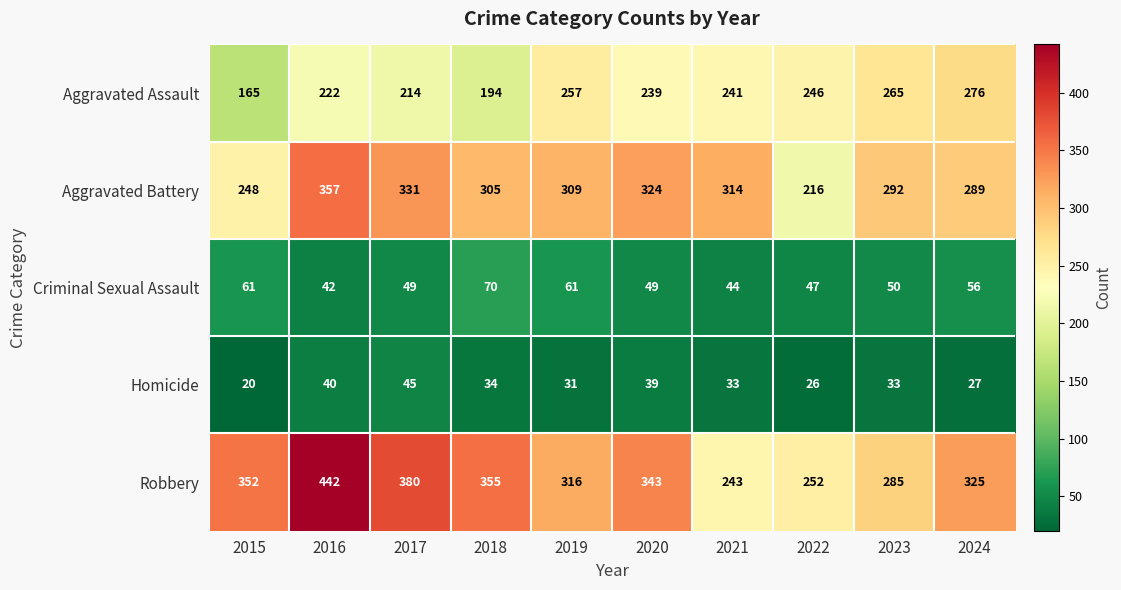

Is it true that Robbery equals 355 at 2018?

True